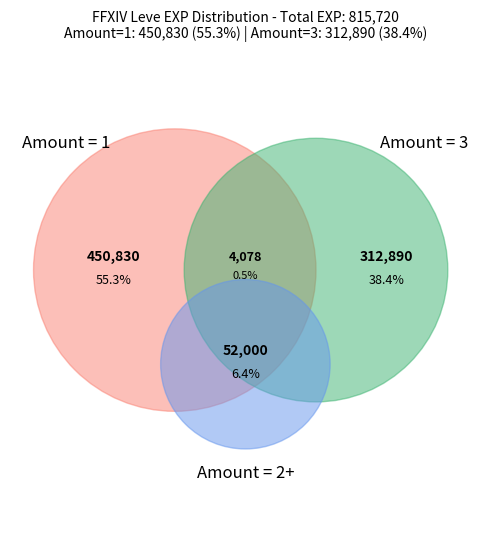

Which series has the largest range (max minus min)?

Leve Amount 3